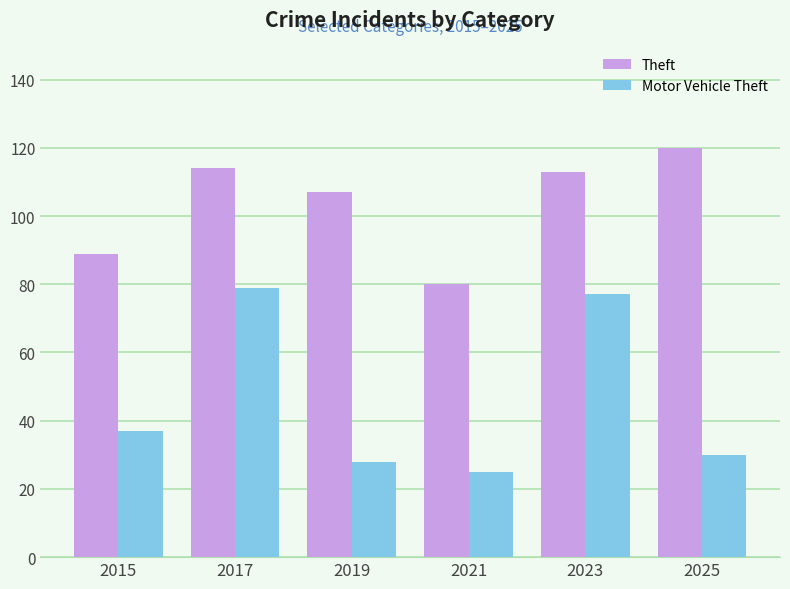

Which series has the largest total across all categories?

Theft